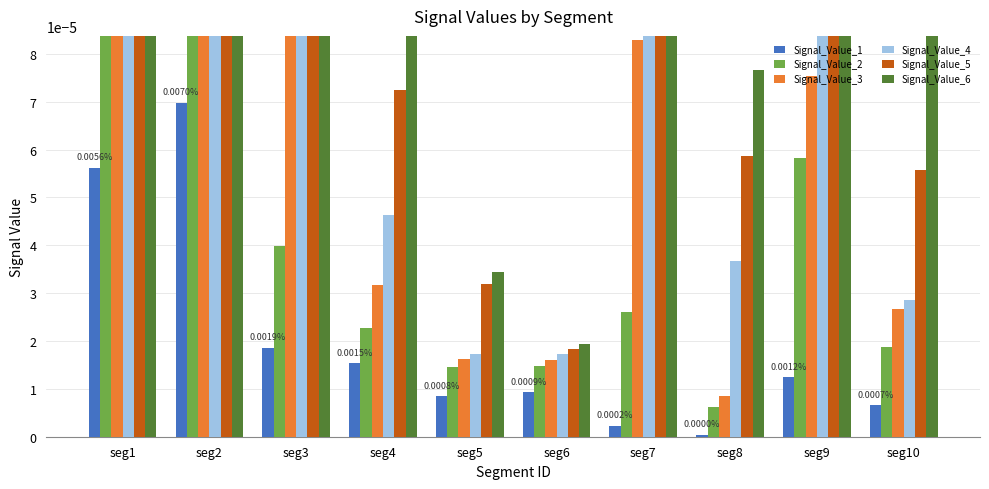

True or false: Signal_Value_4 has a value of 0.0 at seg4.

False